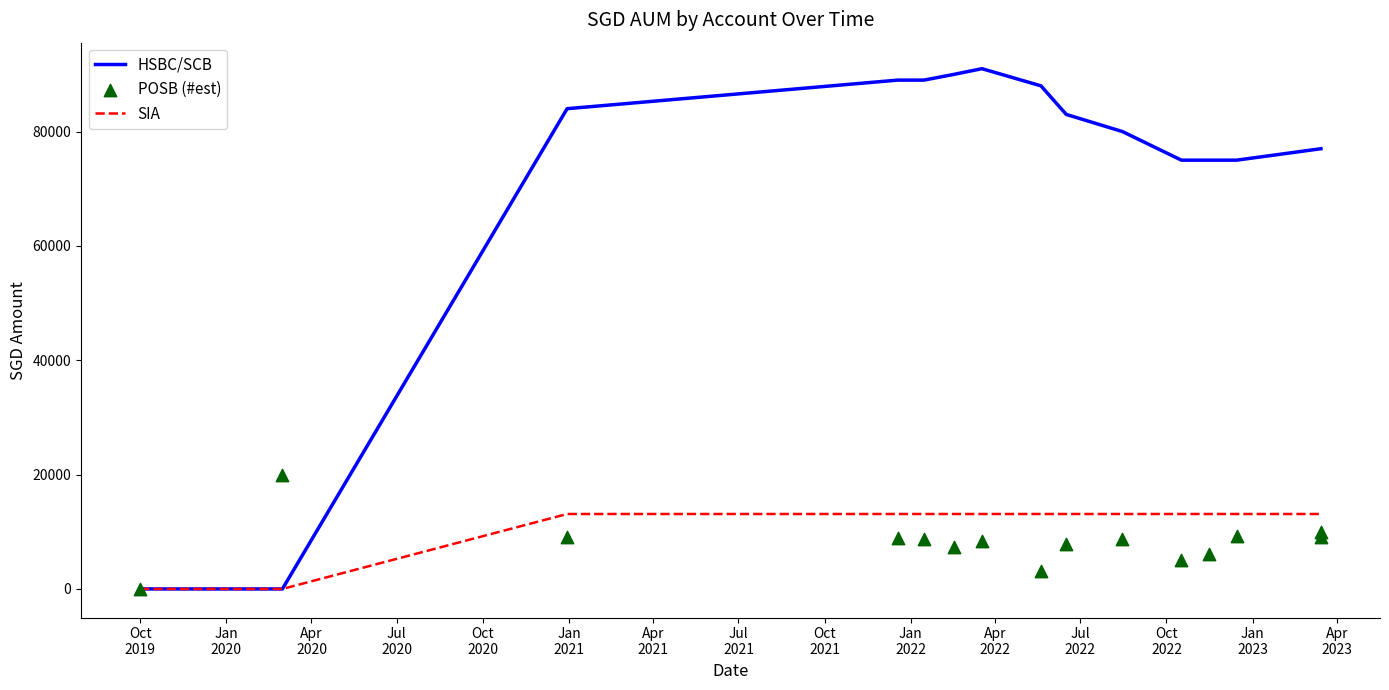

What are all the series names shown in the legend?

HSBC/SCB, SIA, POSB (#est)